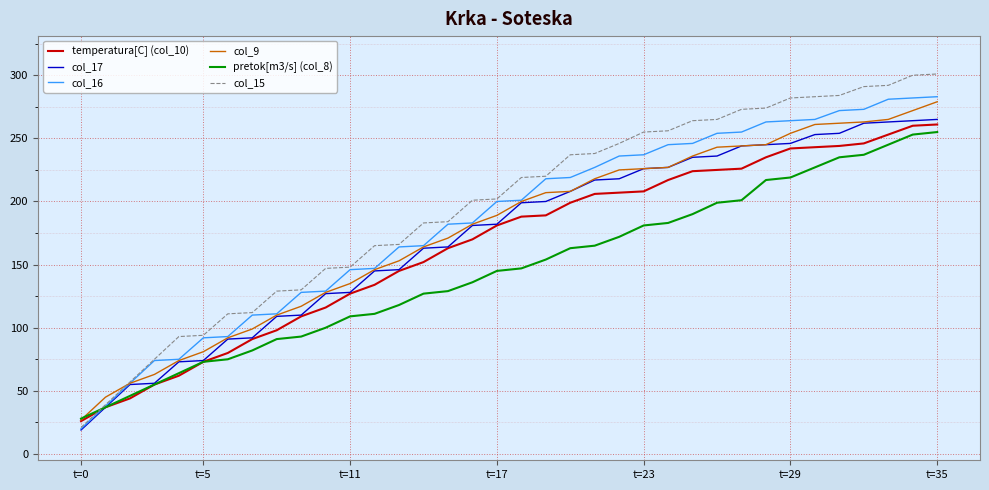

What is the maximum value for col_9?

279